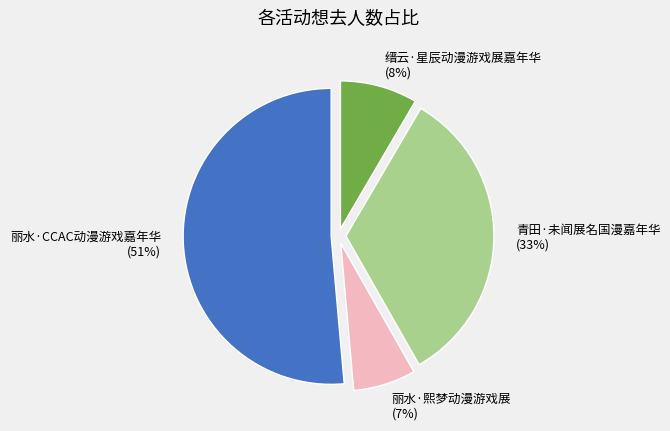

Count the number of slices in the pie.

4